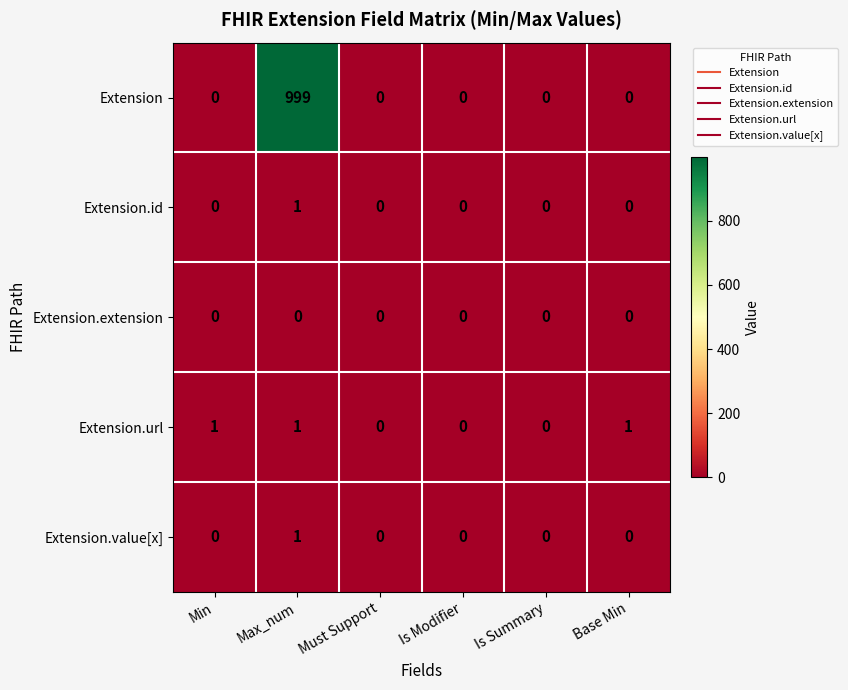

Which series has the largest total across all categories?

Extension